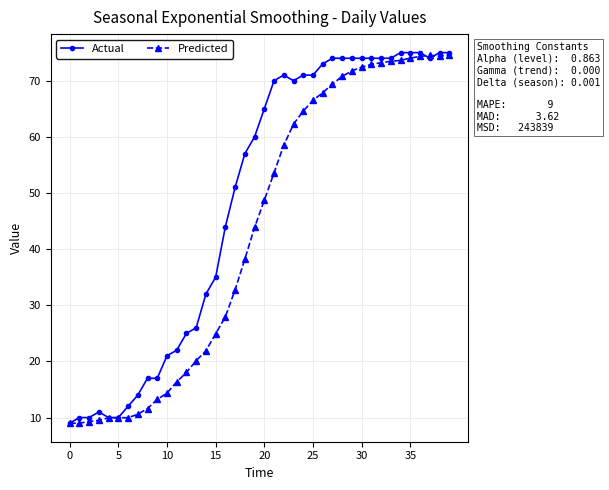

Which series has the largest range (max minus min)?

Actual